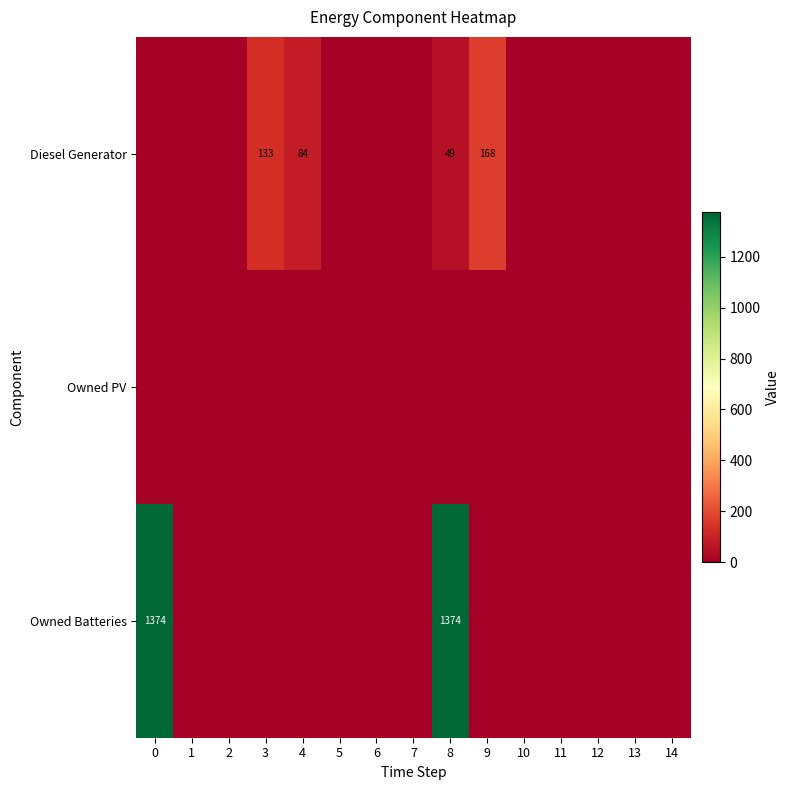

The value of Owned Batteries at 8 is 1374. True or false?

True